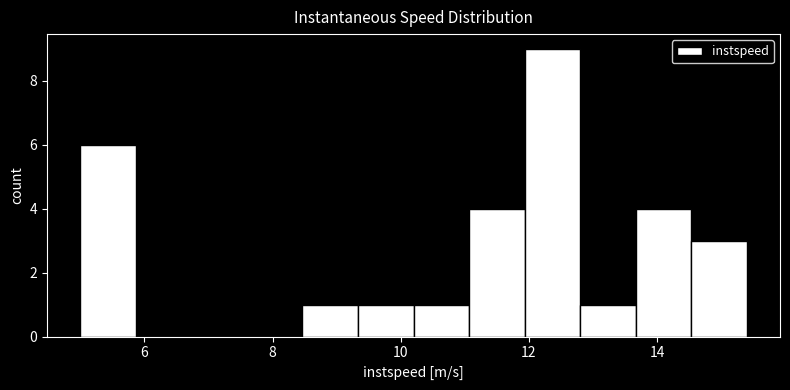

Which range on the x-axis has the tallest bar?

12.0 to 12.8